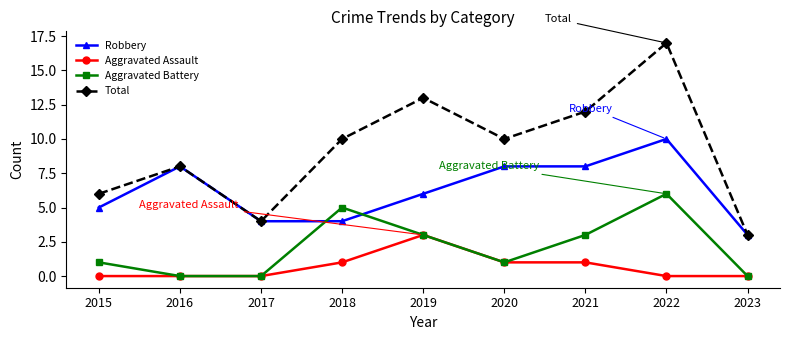

Reading left to right, what are all the values shown in this chart?

Robbery: 2015=5	2016=8	2017=4	2018=4	2019=6	2020=8	2021=8	2022=10	2023=3
Aggravated Assault: 2015=0	2016=0	2017=0	2018=1	2019=3	2020=1	2021=1	2022=0	2023=0
Aggravated Battery: 2015=1	2016=0	2017=0	2018=5	2019=3	2020=1	2021=3	2022=6	2023=0
Total: 2015=6	2016=8	2017=4	2018=10	2019=13	2020=10	2021=12	2022=17	2023=3